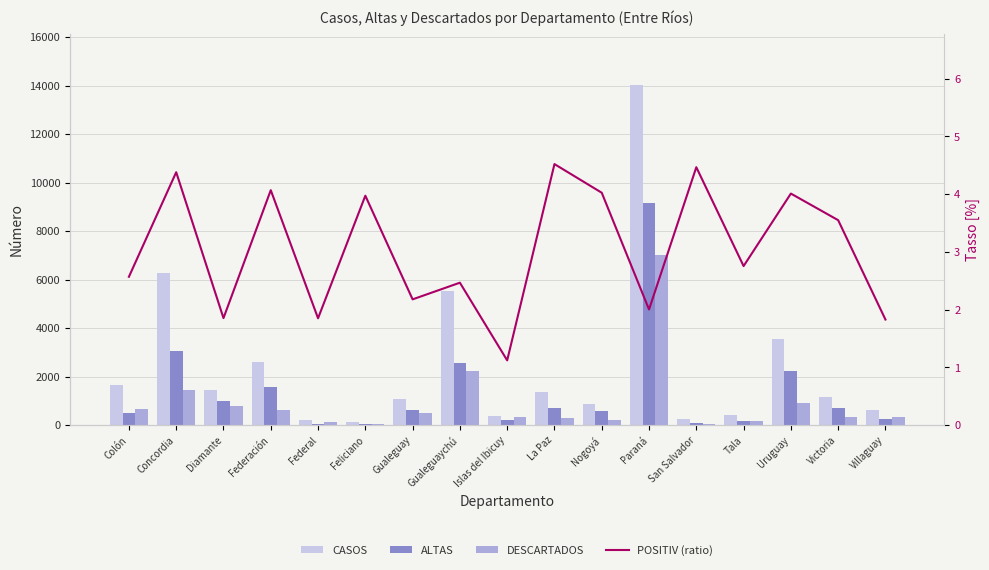

Count the number of data series in this chart.

4